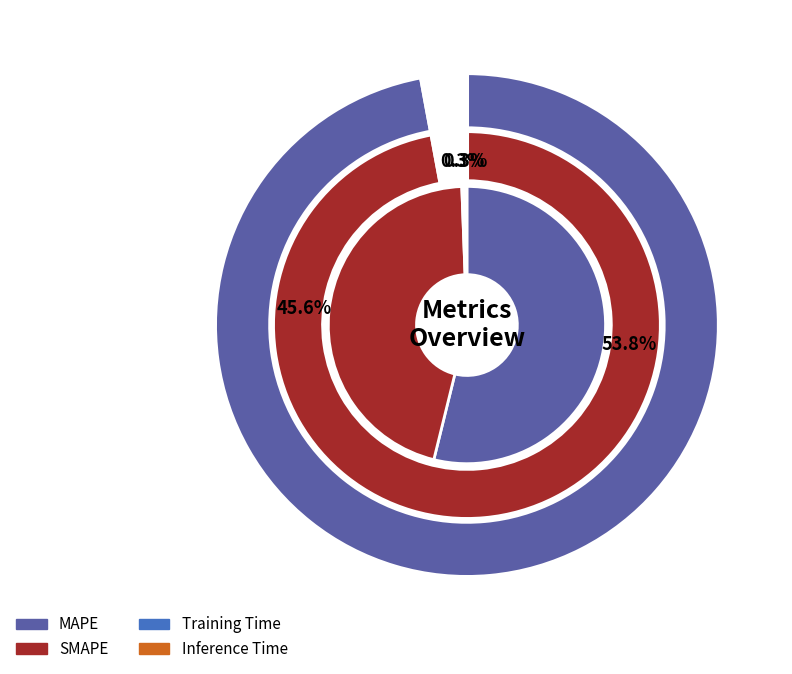

What is the change in value from MAPE to SMAPE?

-5.6